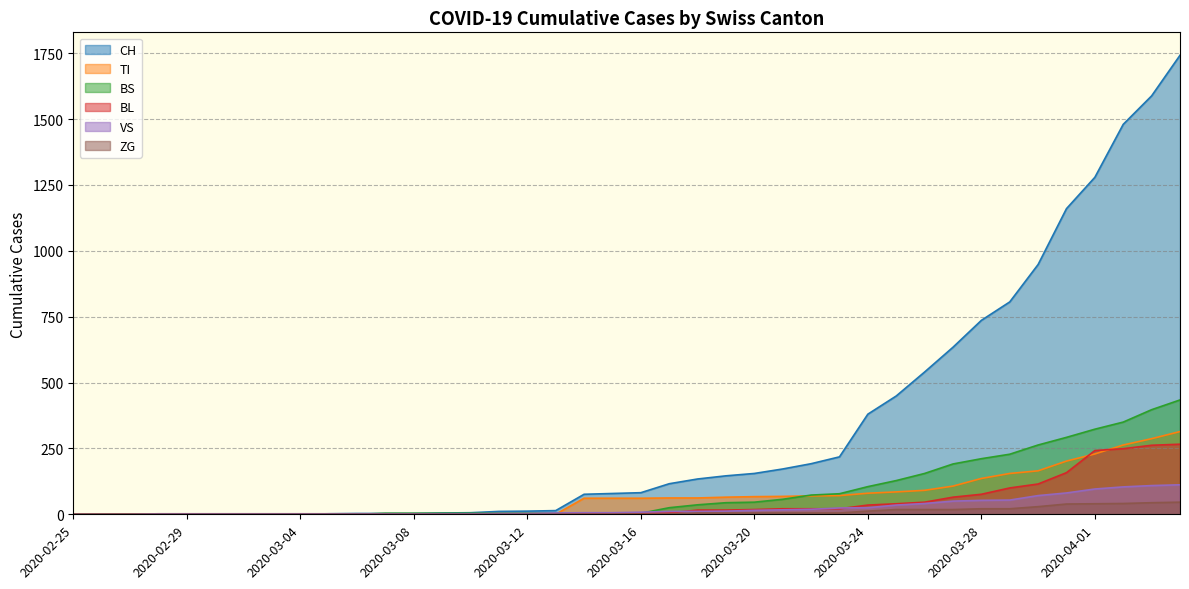

True or false: VS has more than 1 points higher than both neighbors.

False